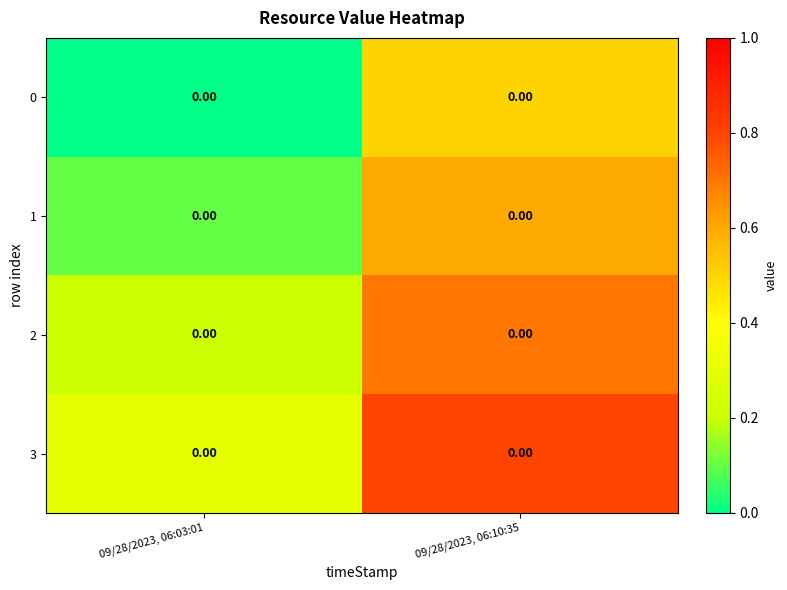

What is the difference between the row_2 values at 09/28/2023, 06:03:01 and 09/28/2023, 06:10:35?

0.5